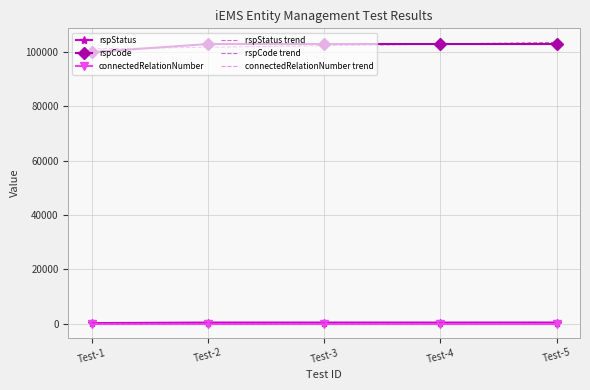

Reading right to left, list all the values displayed in this chart.

rspStatus: Test-5=400.0	Test-4=400.0	Test-3=400.0	Test-2=400.0	Test-1=200.0
rspCode: Test-5=103000.0	Test-4=103000.0	Test-3=103000.0	Test-2=103000.0	Test-1=100000.0
connectedRelationNumber: Test-5=0.0	Test-4=0.0	Test-3=0.0	Test-2=0.0	Test-1=0.0
rspStatus trend: Test-5=440.0	Test-4=400.0	Test-3=360.0	Test-2=320.0	Test-1=280.0
rspCode trend: Test-5=103600.0	Test-4=103000.0	Test-3=102400.0	Test-2=101800.0	Test-1=101200.0
connectedRelationNumber trend: Test-5=0.0	Test-4=0.0	Test-3=0.0	Test-2=0.0	Test-1=0.0